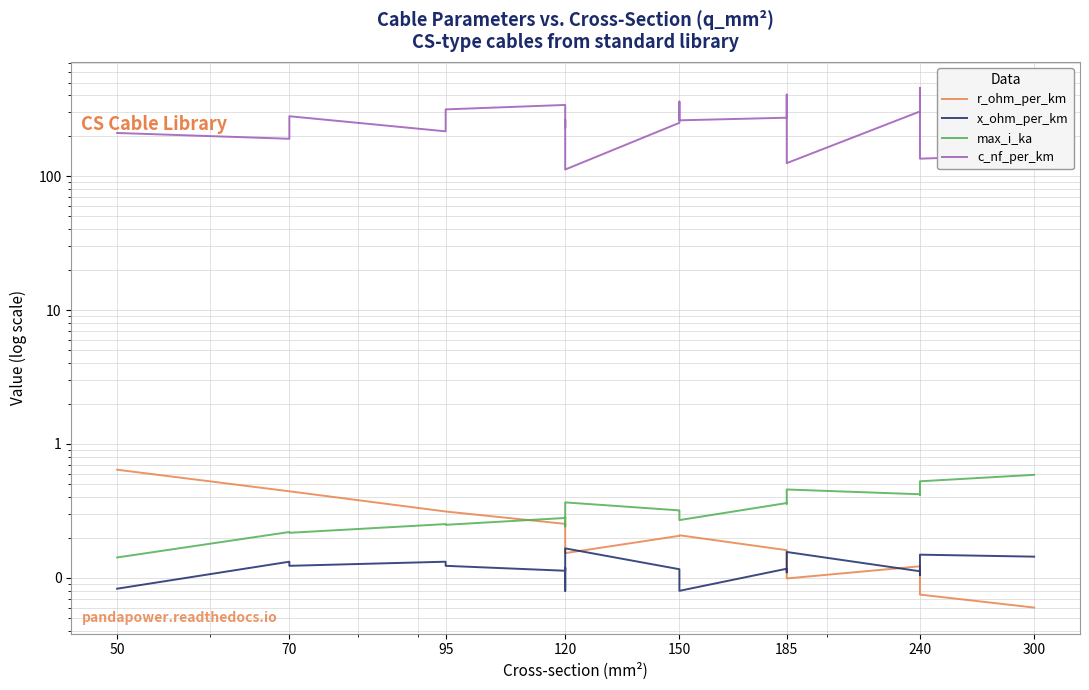

How many lines are shown in the chart?

4